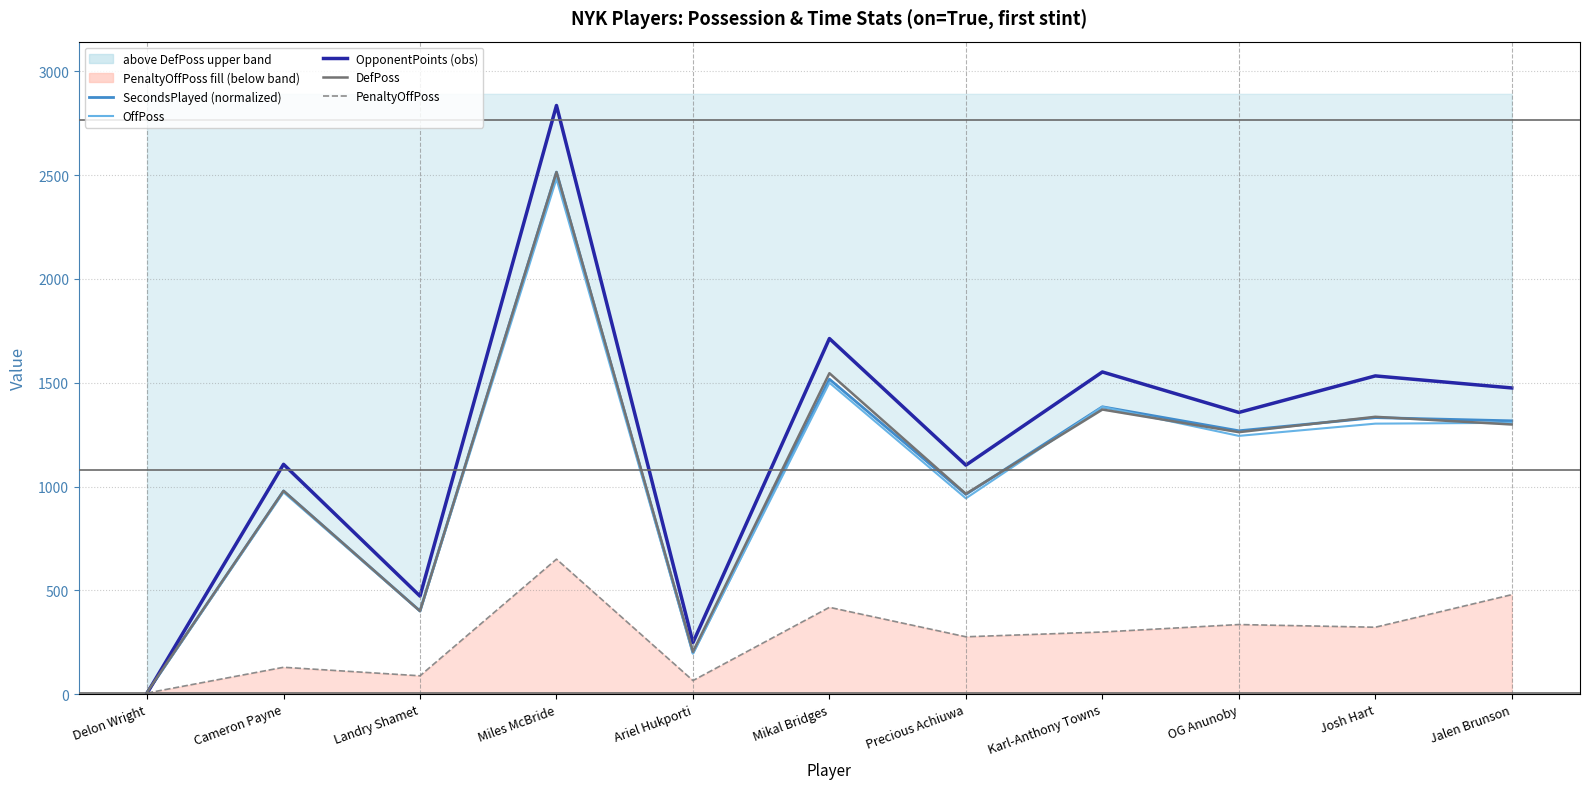

How many times do SecondsPlayed (normalized) and OpponentPoints (obs) cross each other?

1